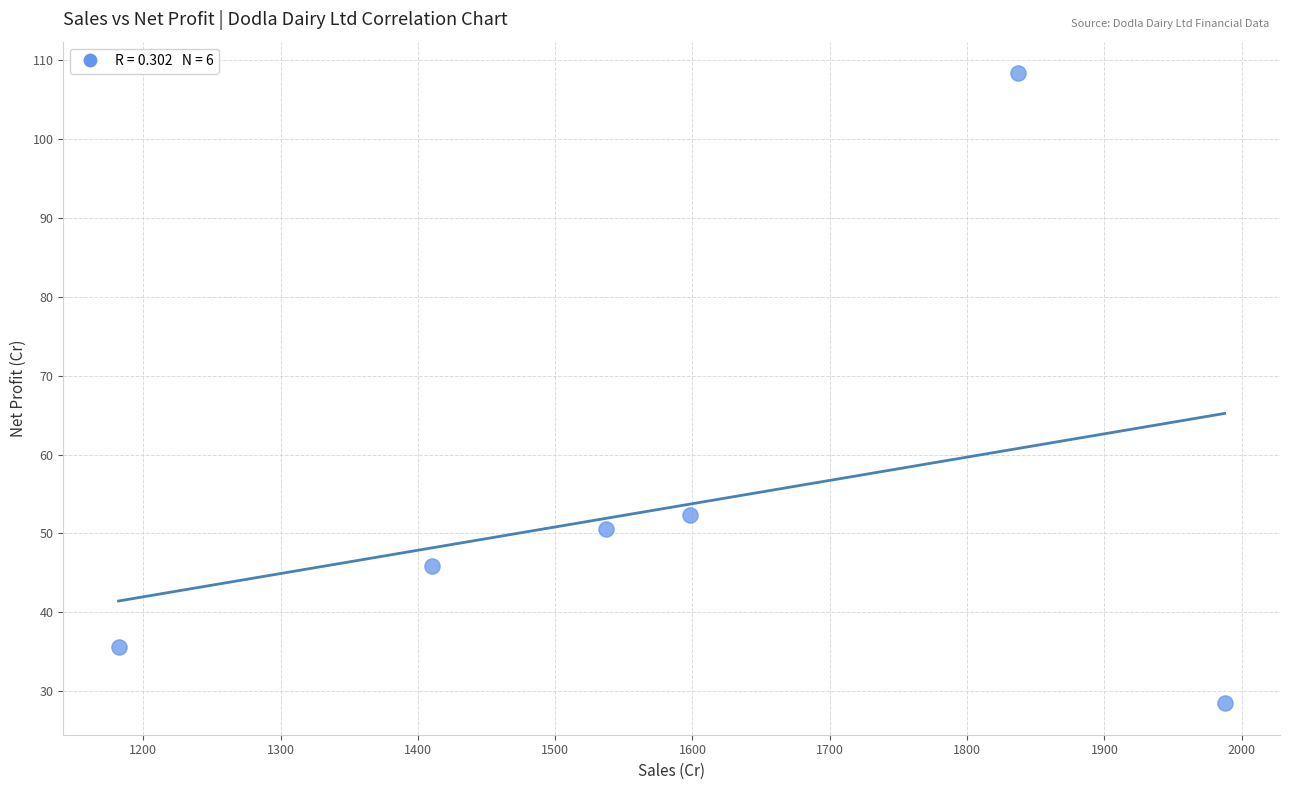

What is the range of X values (max minus min)?

805.6